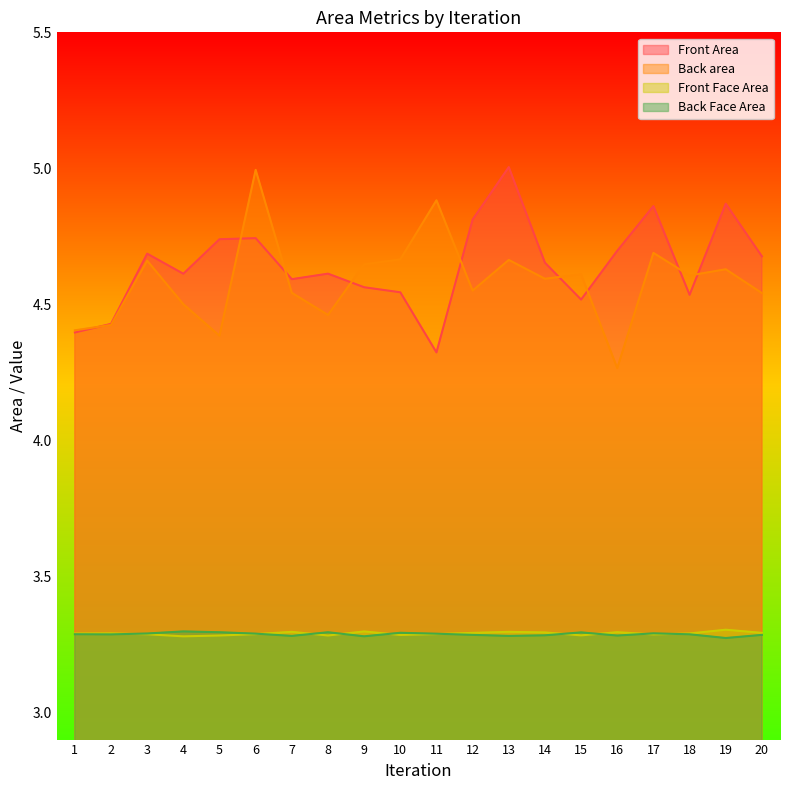

What is the value of the Front Face Area point at the 2nd from the left?

3.3